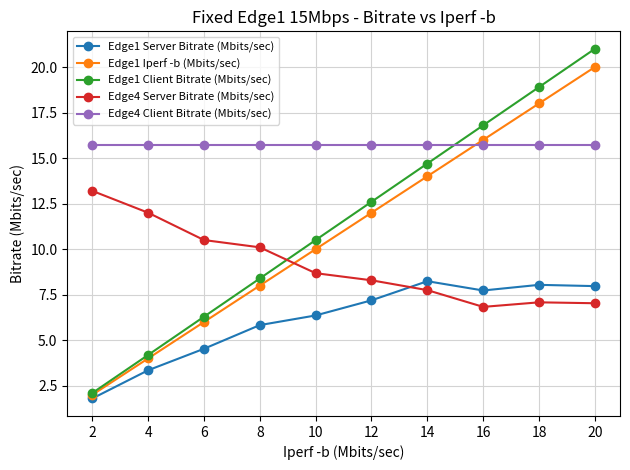

What is the highest value of the Edge1 Client Bitrate (Mbits/sec) series?

21.0